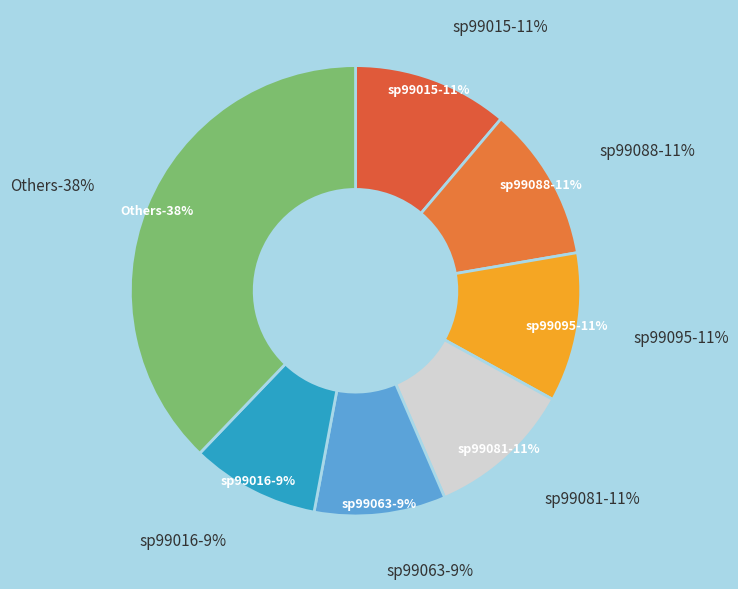

To the nearest percent, what portion does sp99025 represent?

3%